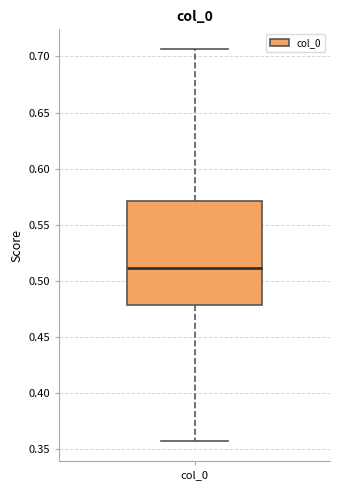

Transcribe this box plot: give where the median line is, the range the box spans, and where the two whiskers end, as read against the y-axis. The values are not printed on the chart, so give them approximately, as read against the axis.

median 0.510, box 0.480 to 0.570, whiskers 0.355 to 0.705